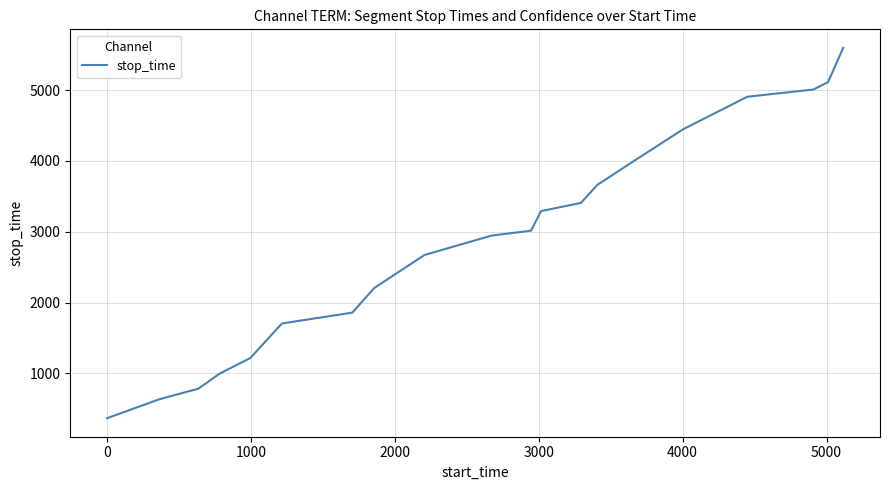

What is the maximum value shown in the chart?

5599